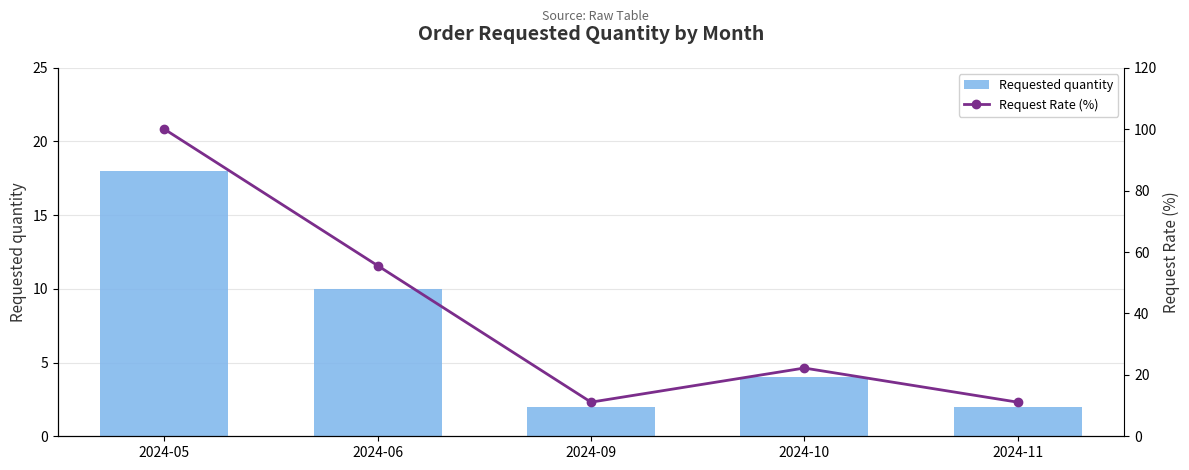

The value of Request Rate (%) at 2024-11 is 11.1. True or false?

True